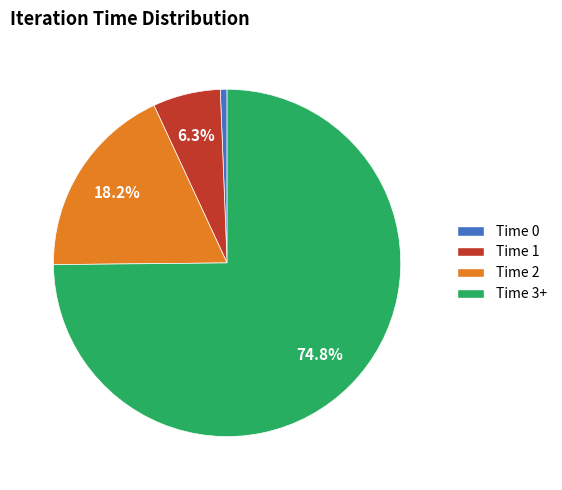

Rank the categories by value from highest to lowest.

Time 3+, Time 2, Time 1, Time 0